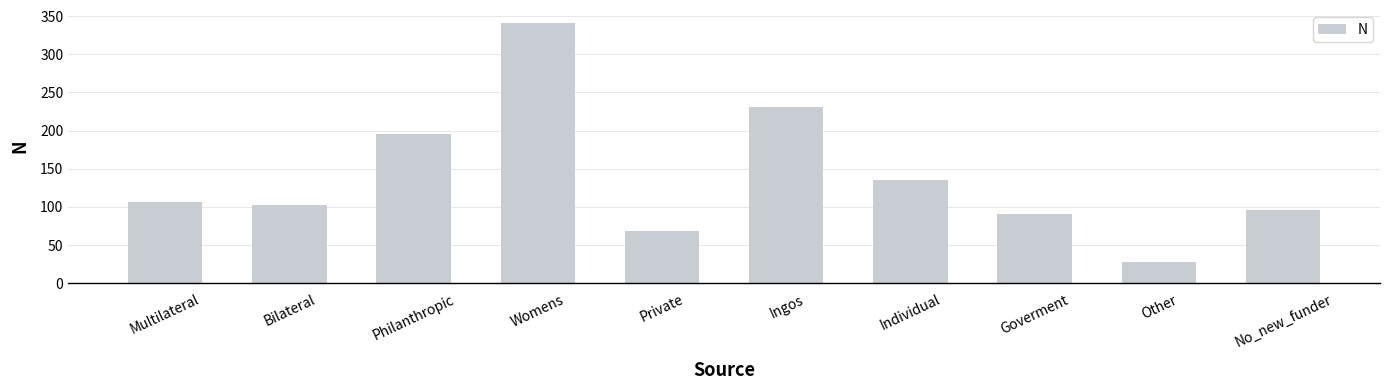

What position from the right is Ingos?

5